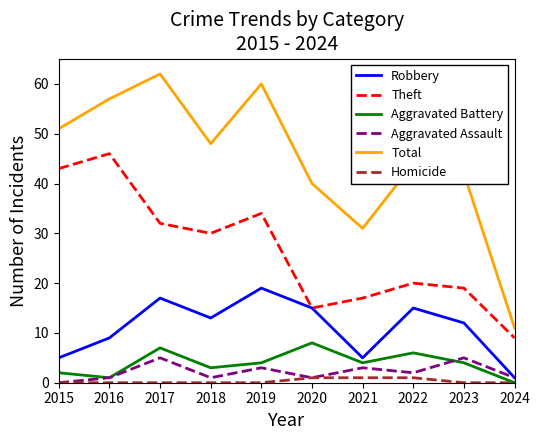

Is the value of Aggravated Assault at 2023 greater than the value of Aggravated Battery at 2024?

Yes